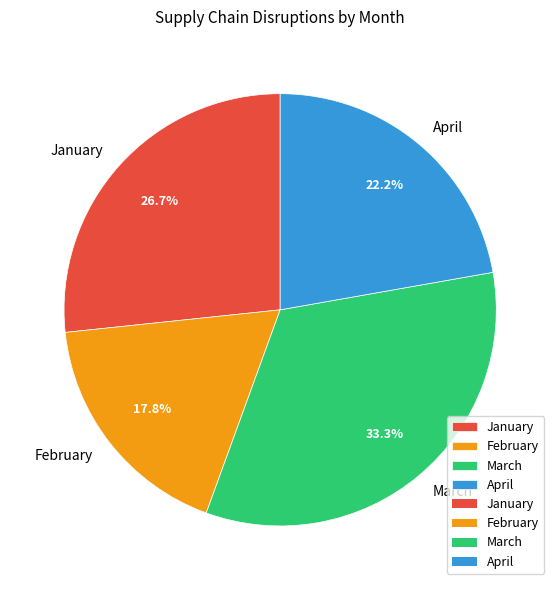

True or false: March accounts for 33% of the total.

True